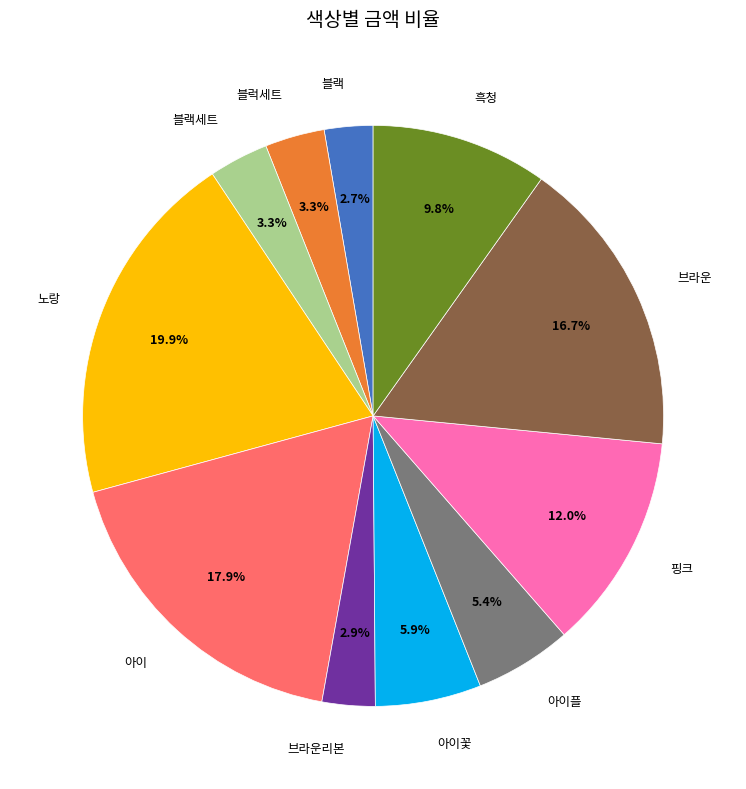

Is 아이플 the majority of the pie?

No